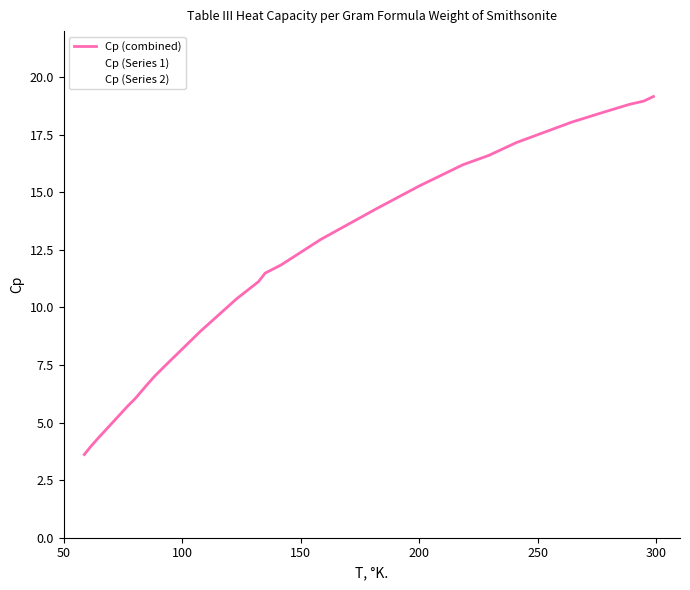

True or false: Cp (Series 2) and Cp (Series 1) intersect in this chart.

False